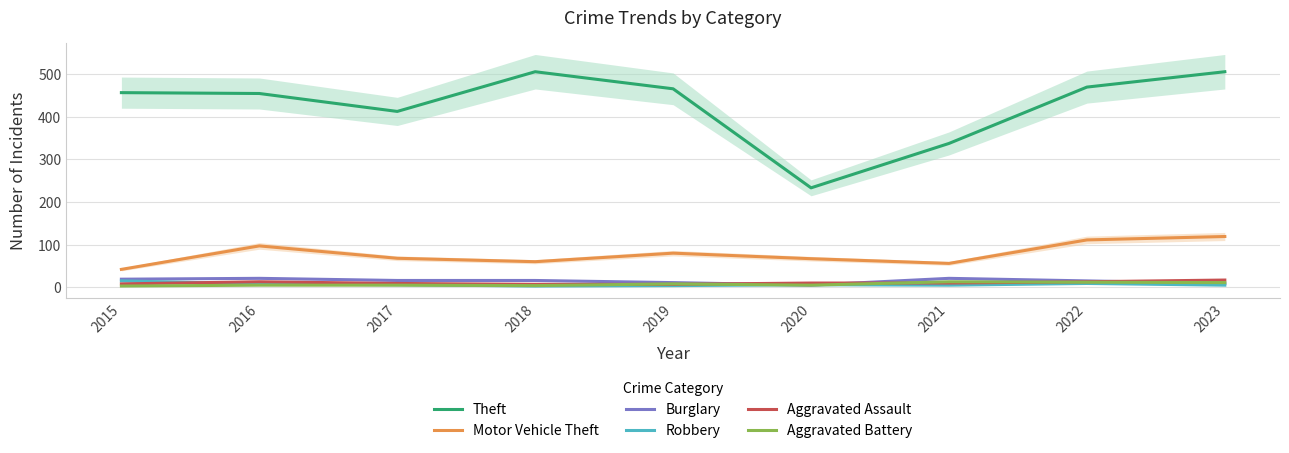

How many series are shown in this chart?

6